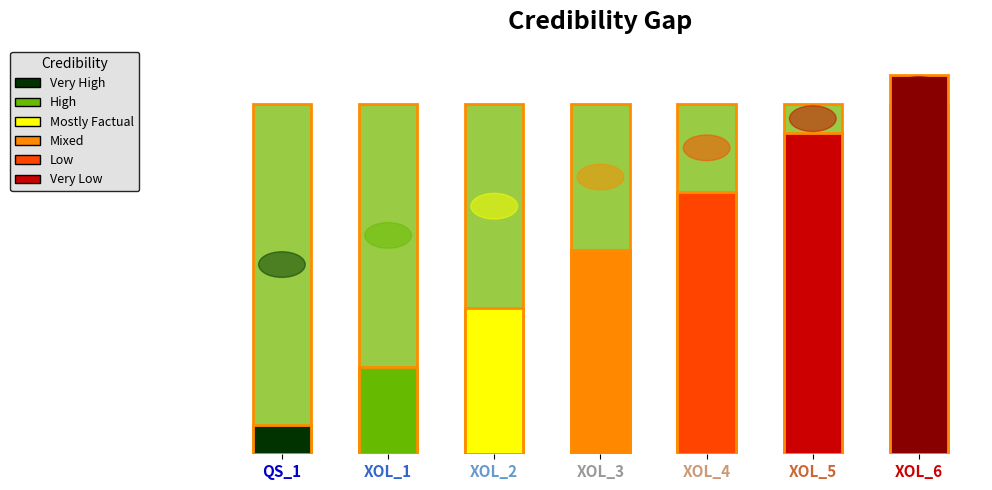

What is the ratio of the value at XOL_3 to the value at XOL_1?

3.0